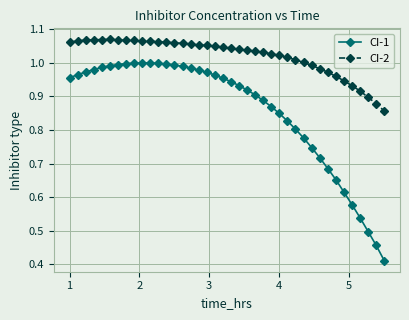

True or false: CI-1 and CI-2 cross at least once.

False